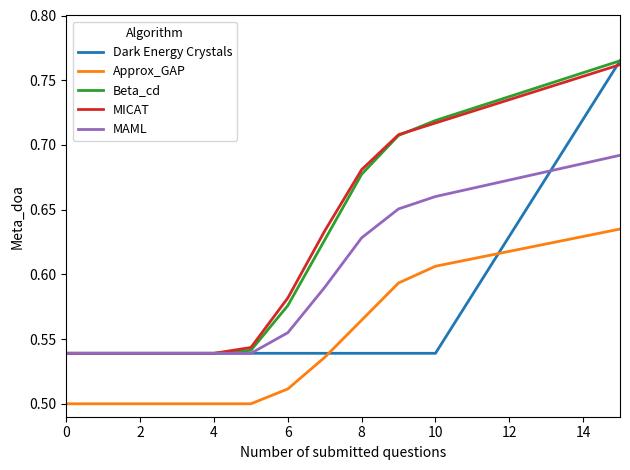

What are all the series names shown in the legend?

Dark Energy Crystals, Approx_GAP, Beta_cd, MICAT, MAML